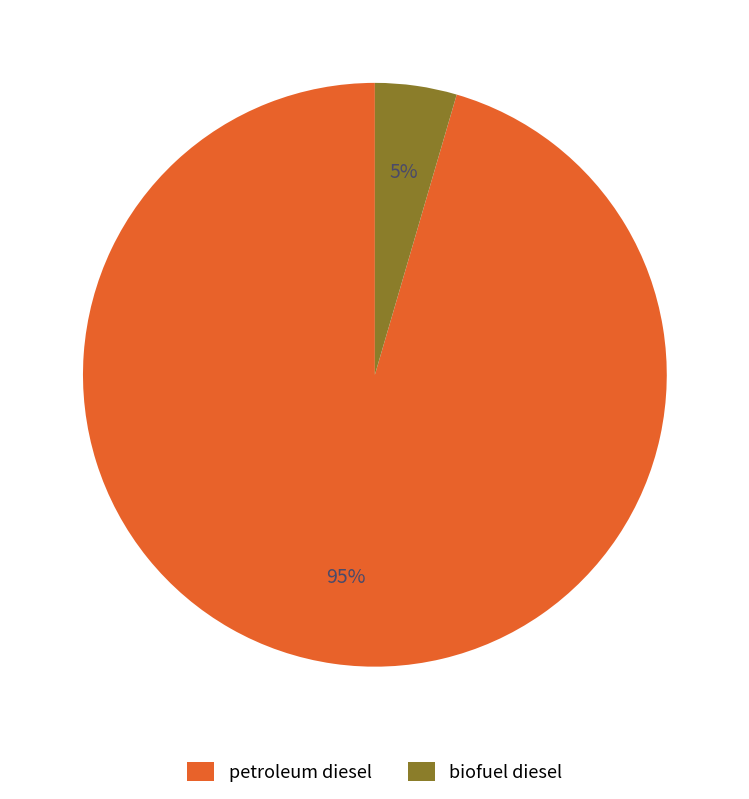

Is it true that biofuel diesel is 10% of the pie?

False